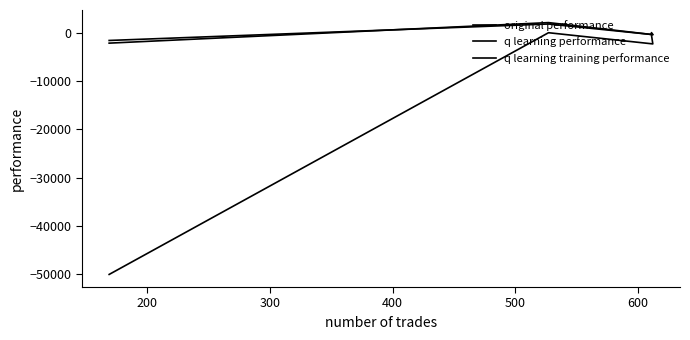

What is the average value of the q learning performance series?

-68.3